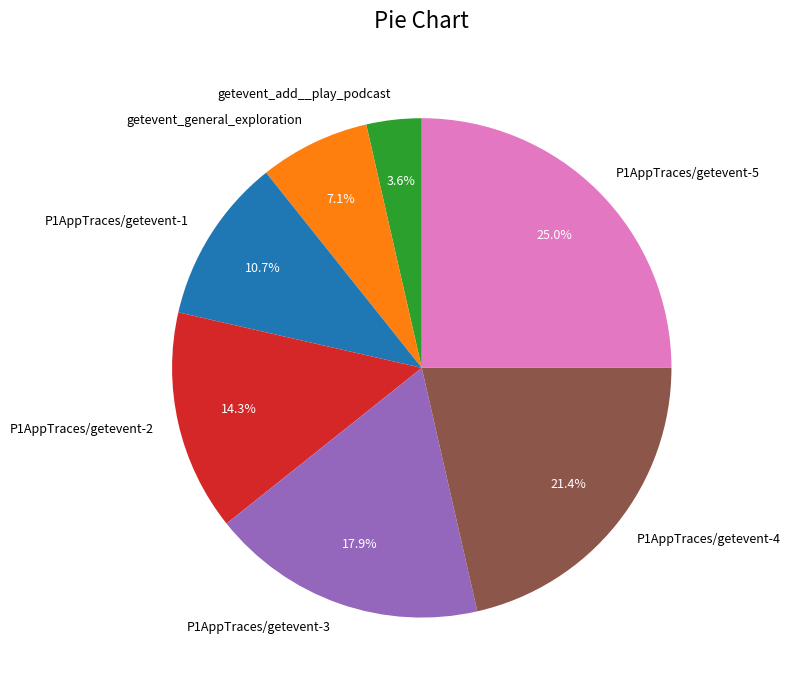

What is the total percentage of P1AppTraces/getevent-2 and getevent_general_exploration?

21.4%